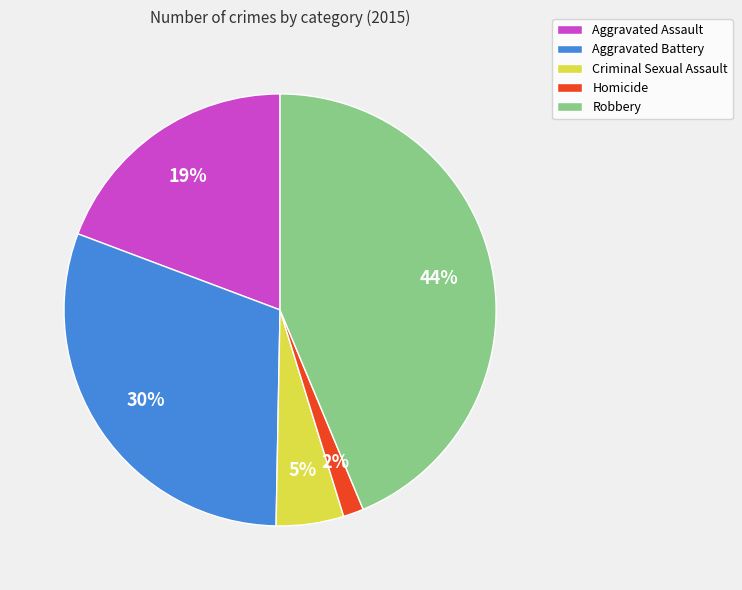

To the nearest percent, what is the average slice percentage?

20%